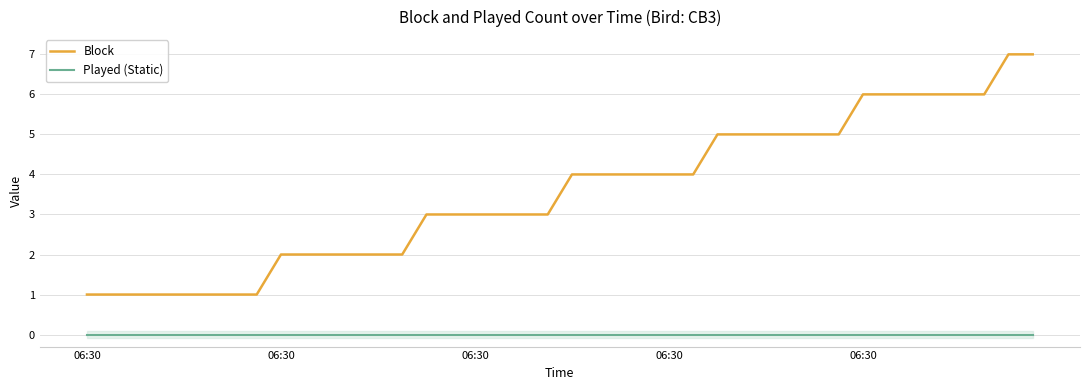

Is it true that Block equals 1 at 06:30?

False